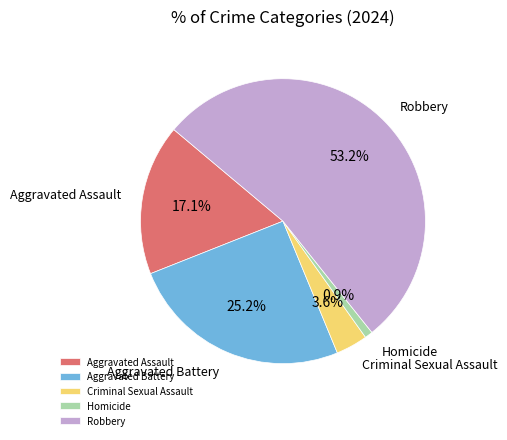

How many segments does this pie chart have?

5